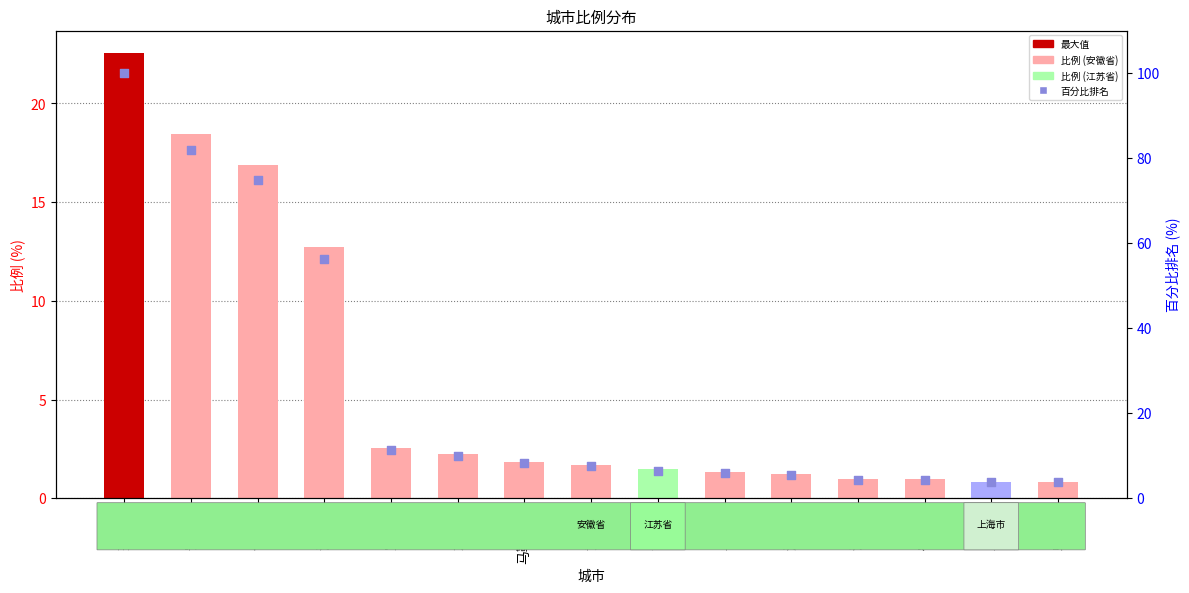

Which series has the largest Y range (max minus min)?

百分比排名